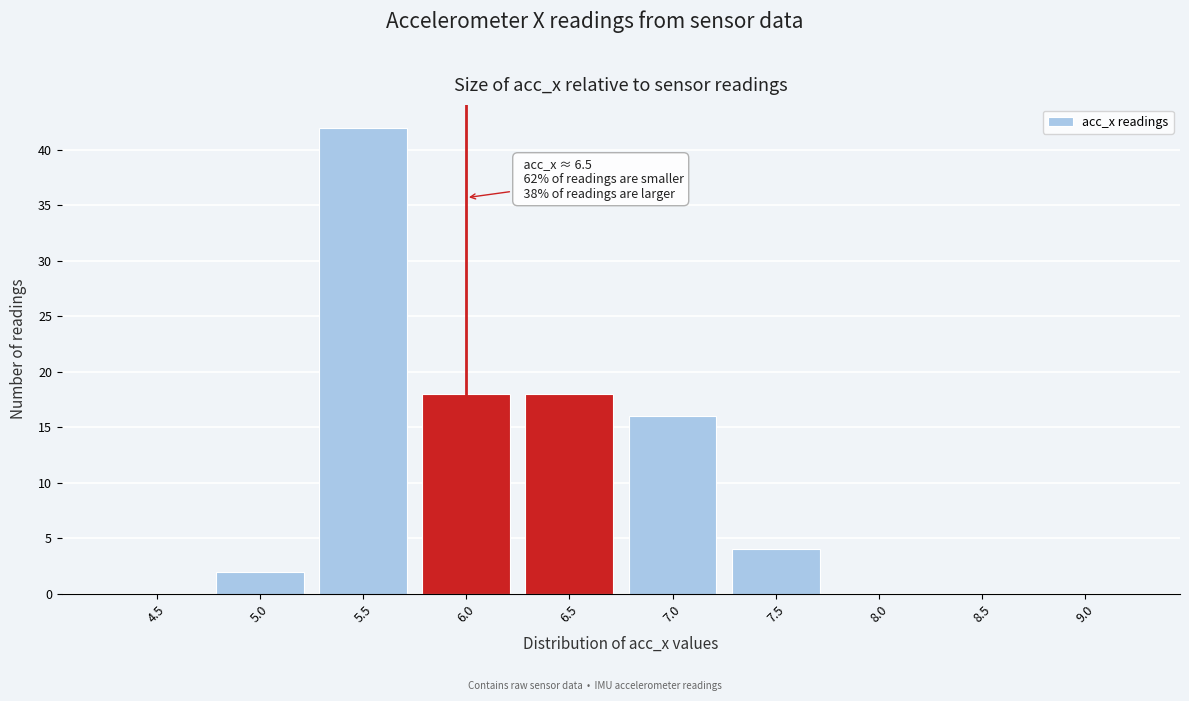

Reading right to left, extract all data points from this chart.

9.0=0	8.5=0	8.0=0	7.5=4	7.0=16	6.5=18	6.0=18	5.5=42	5.0=2	4.5=0